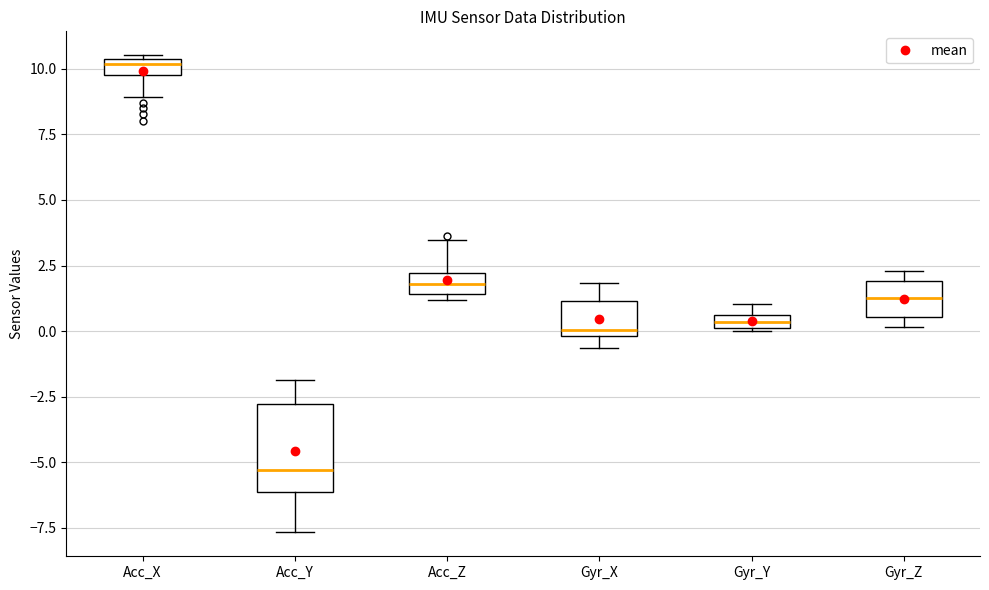

Which box's median line is the lowest?

Acc_Y